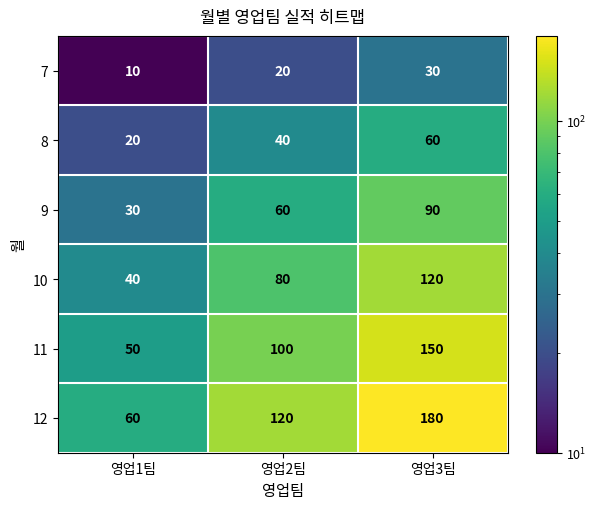

What is the difference between the maximum and minimum values in the 7 series?

20